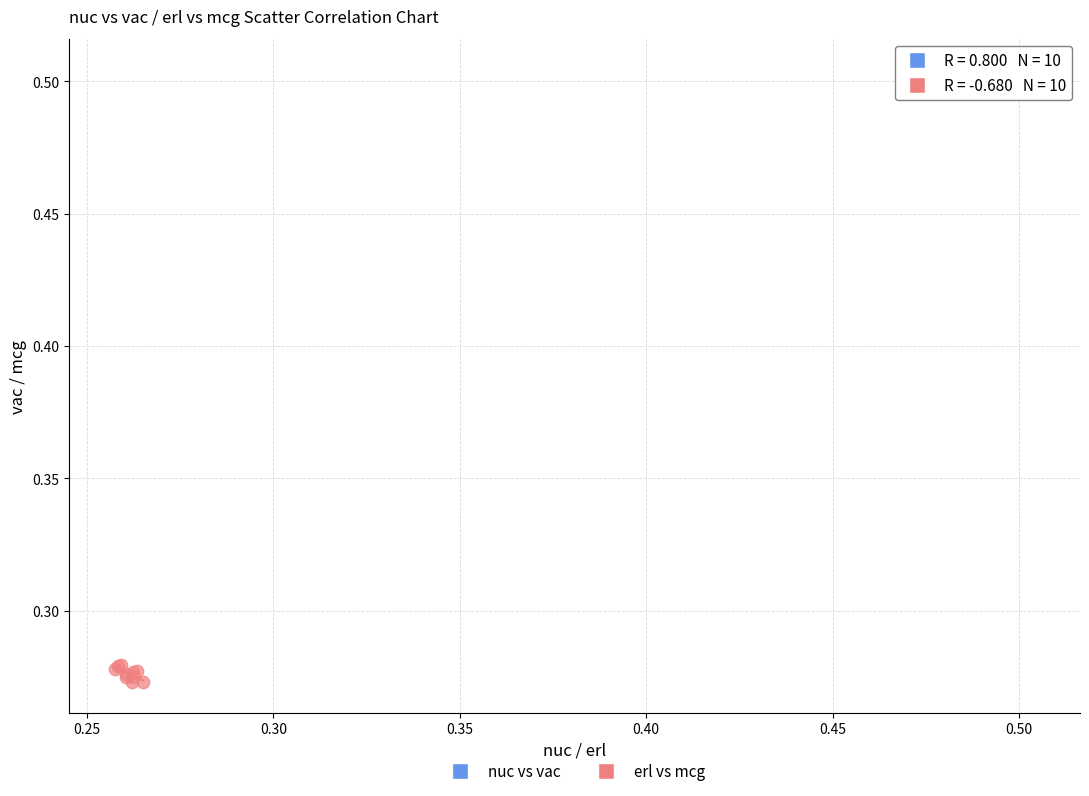

Which series contains the highest Y value?

nuc vs vac